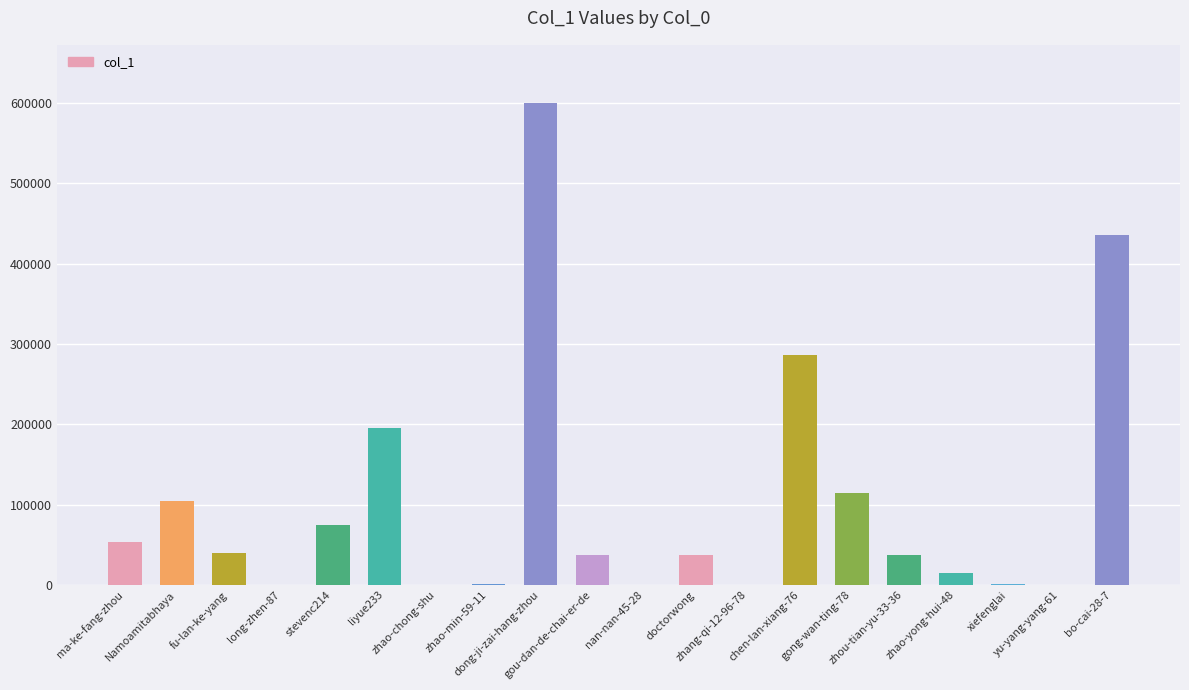

Where does the data first go above 37131?

ma-ke-fang-zhou